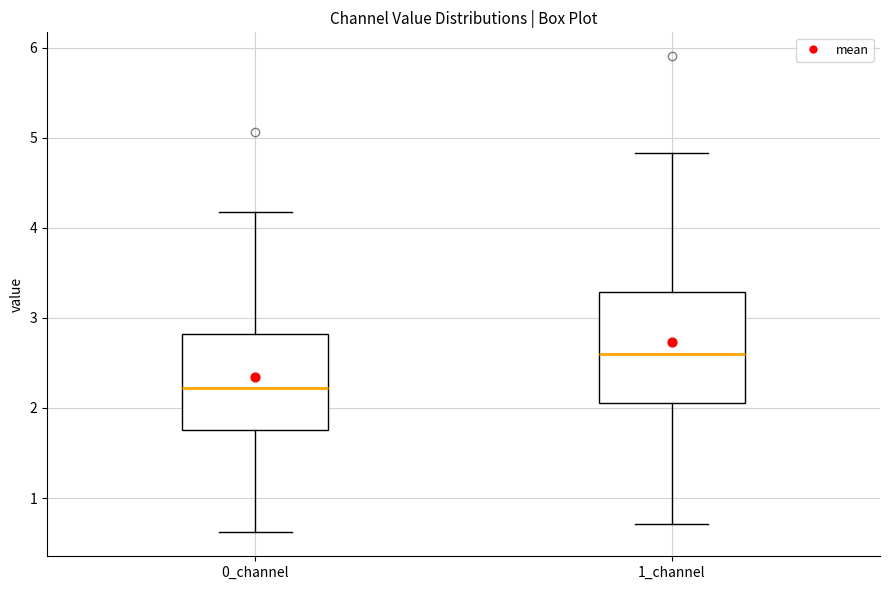

Which box's median line is the highest?

1_channel